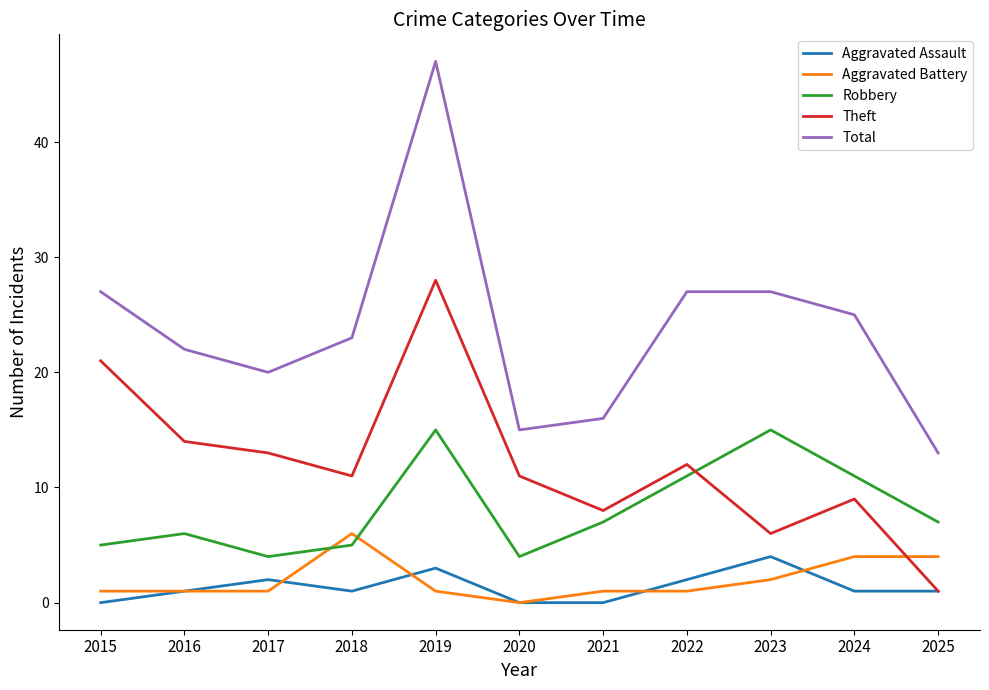

What is the highest value of the Robbery series?

15